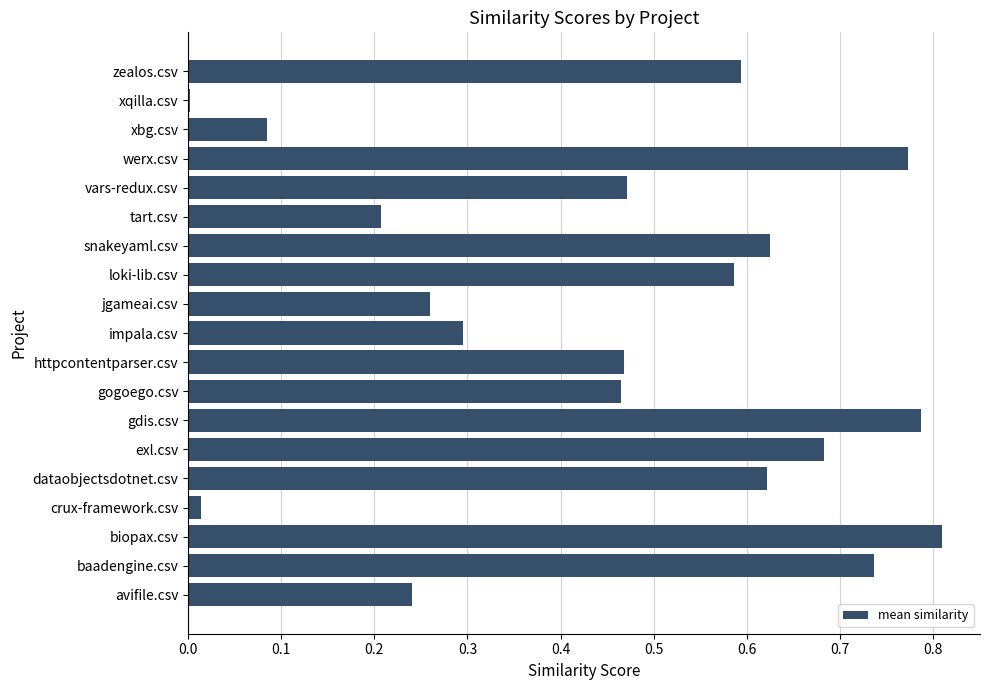

Which category has the highest value across all series?

biopax.csv